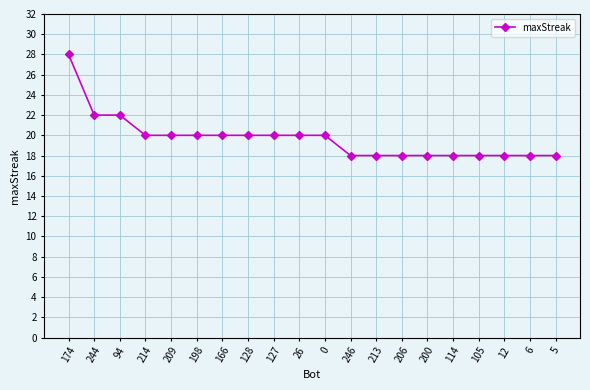

What is the smallest value displayed?

18